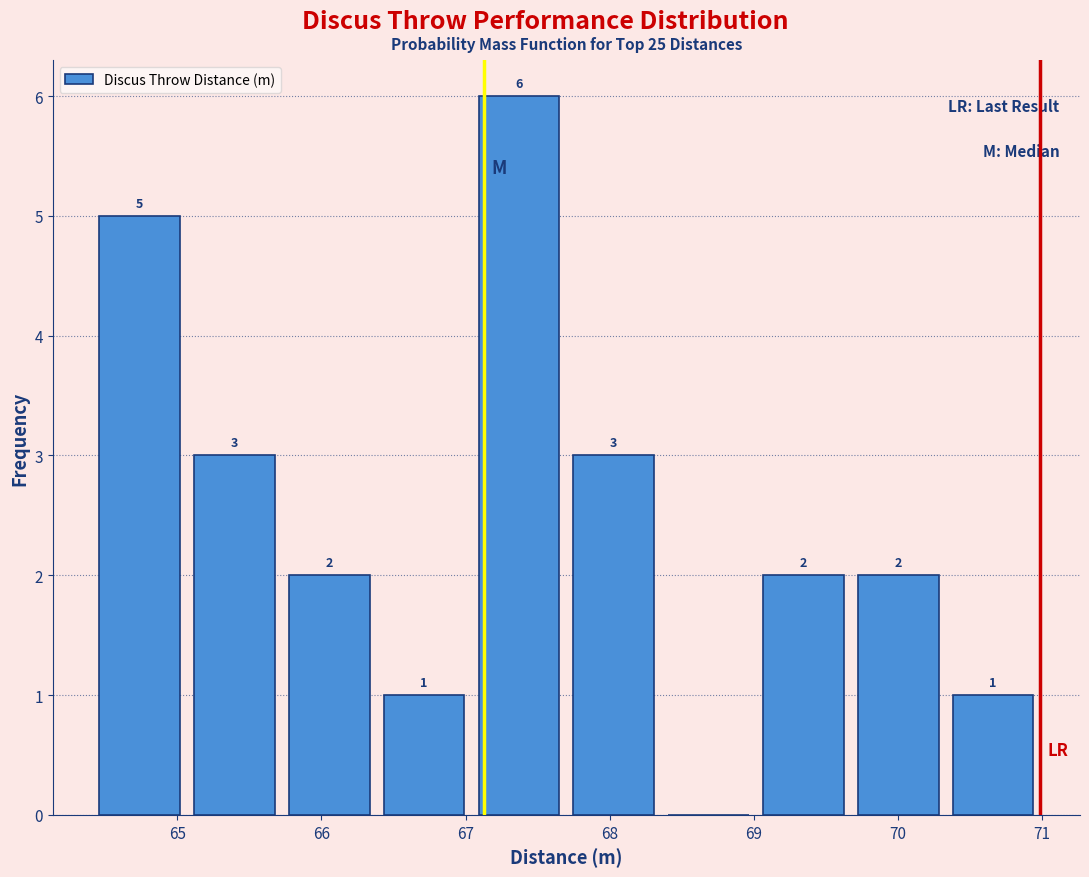

Over which range of the x-axis is the bar tallest?

67.0 to 67.7